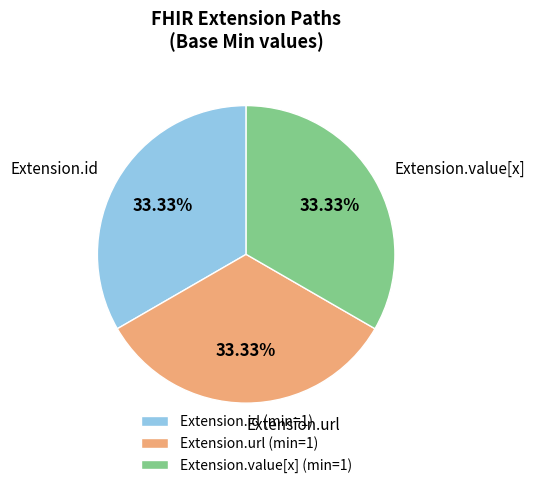

Combined, do Extension.url and Extension.id account for over 50%?

Yes